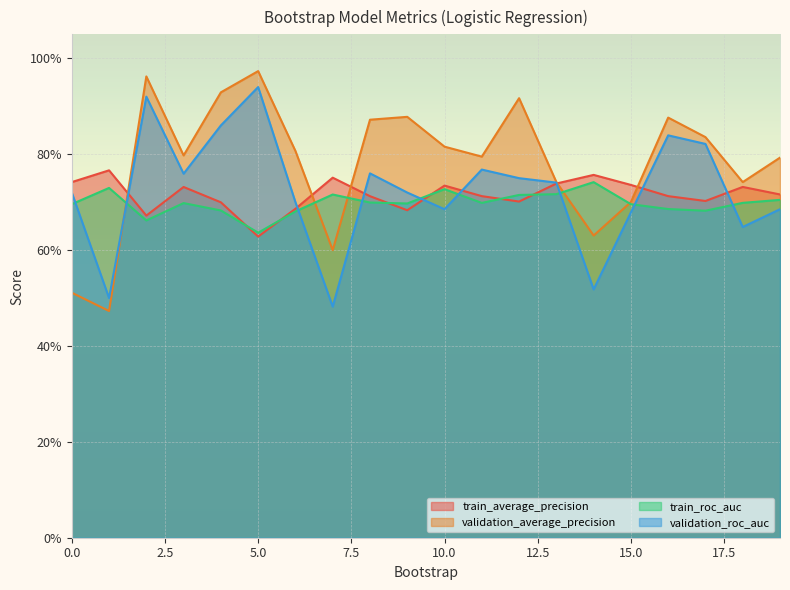

Which series ends up on top after the final intersection of validation_roc_auc and train_roc_auc?

train_roc_auc